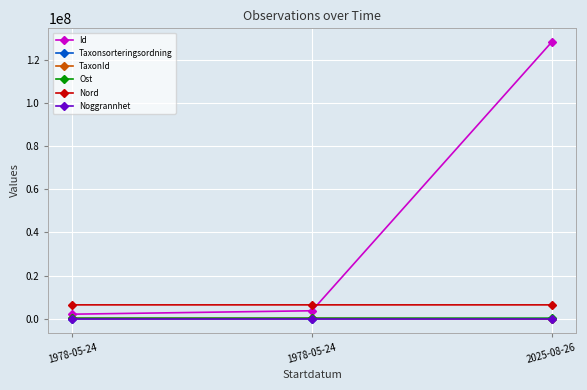

What are all the series names shown in the legend?

Id, Taxonsorteringsordning, TaxonId, Ost, Nord, Noggrannhet